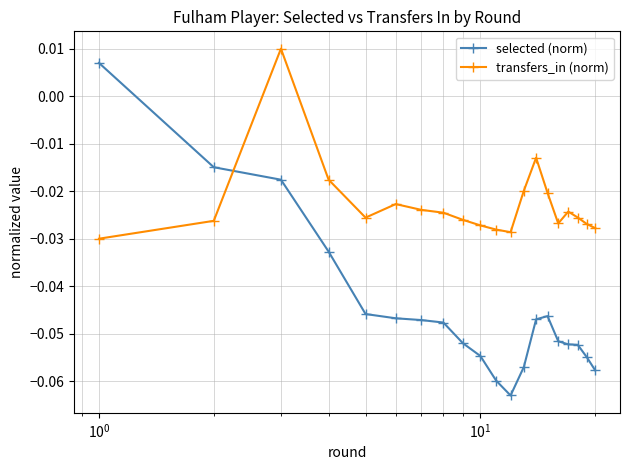

What is the sum of all transfers_in (norm) values?

-0.5